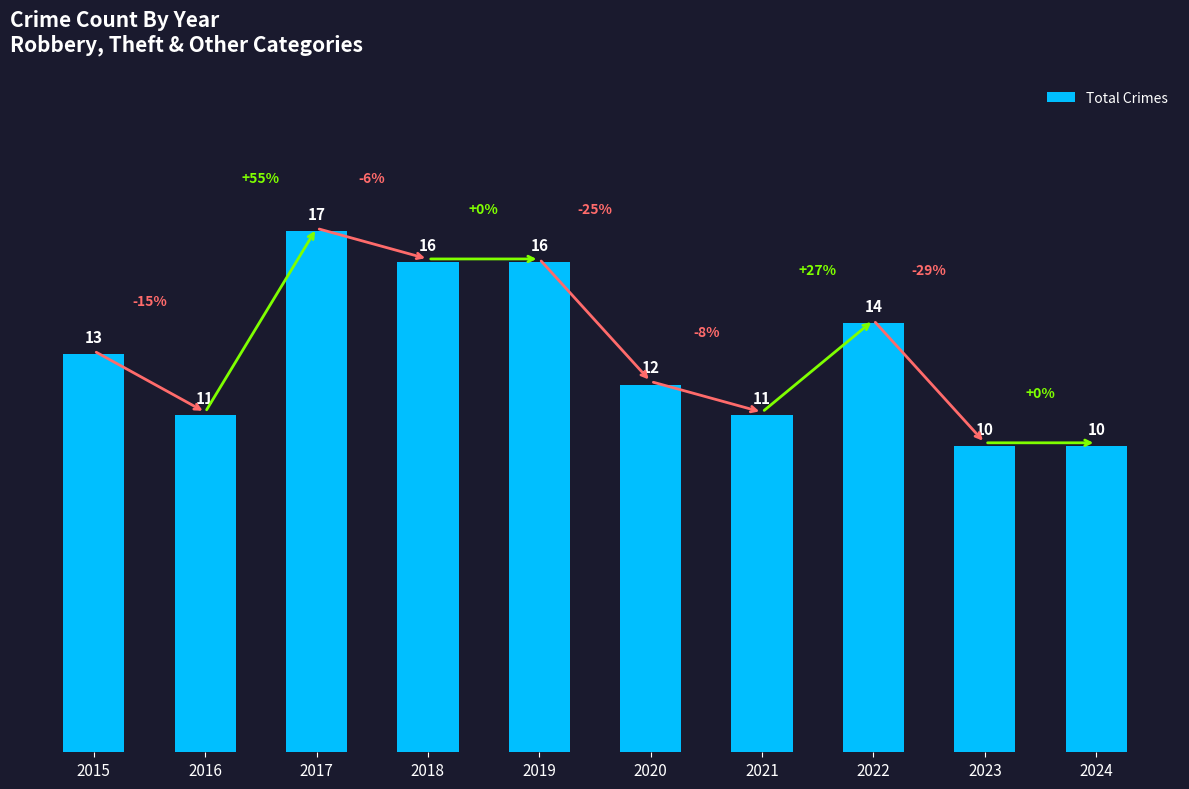

Where is the data nearest to the value 13?

2015